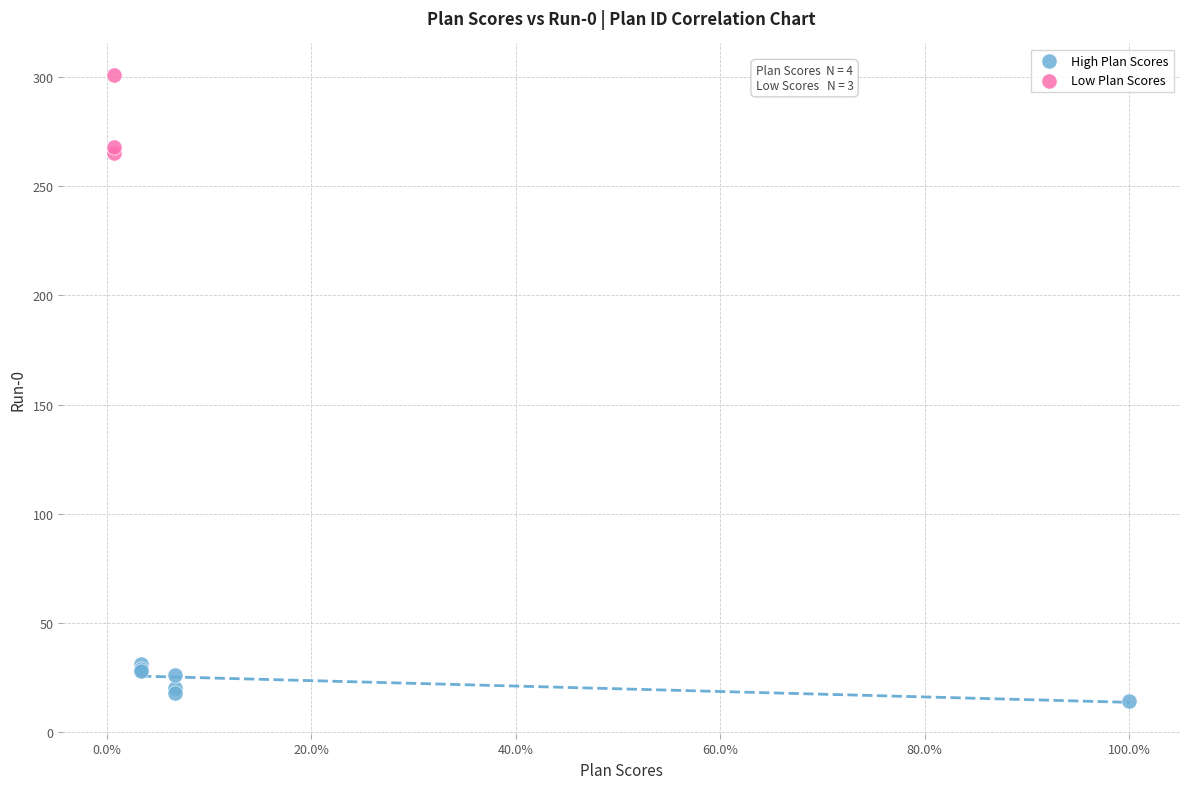

Which series reaches the minimum Y coordinate?

High Plan Scores